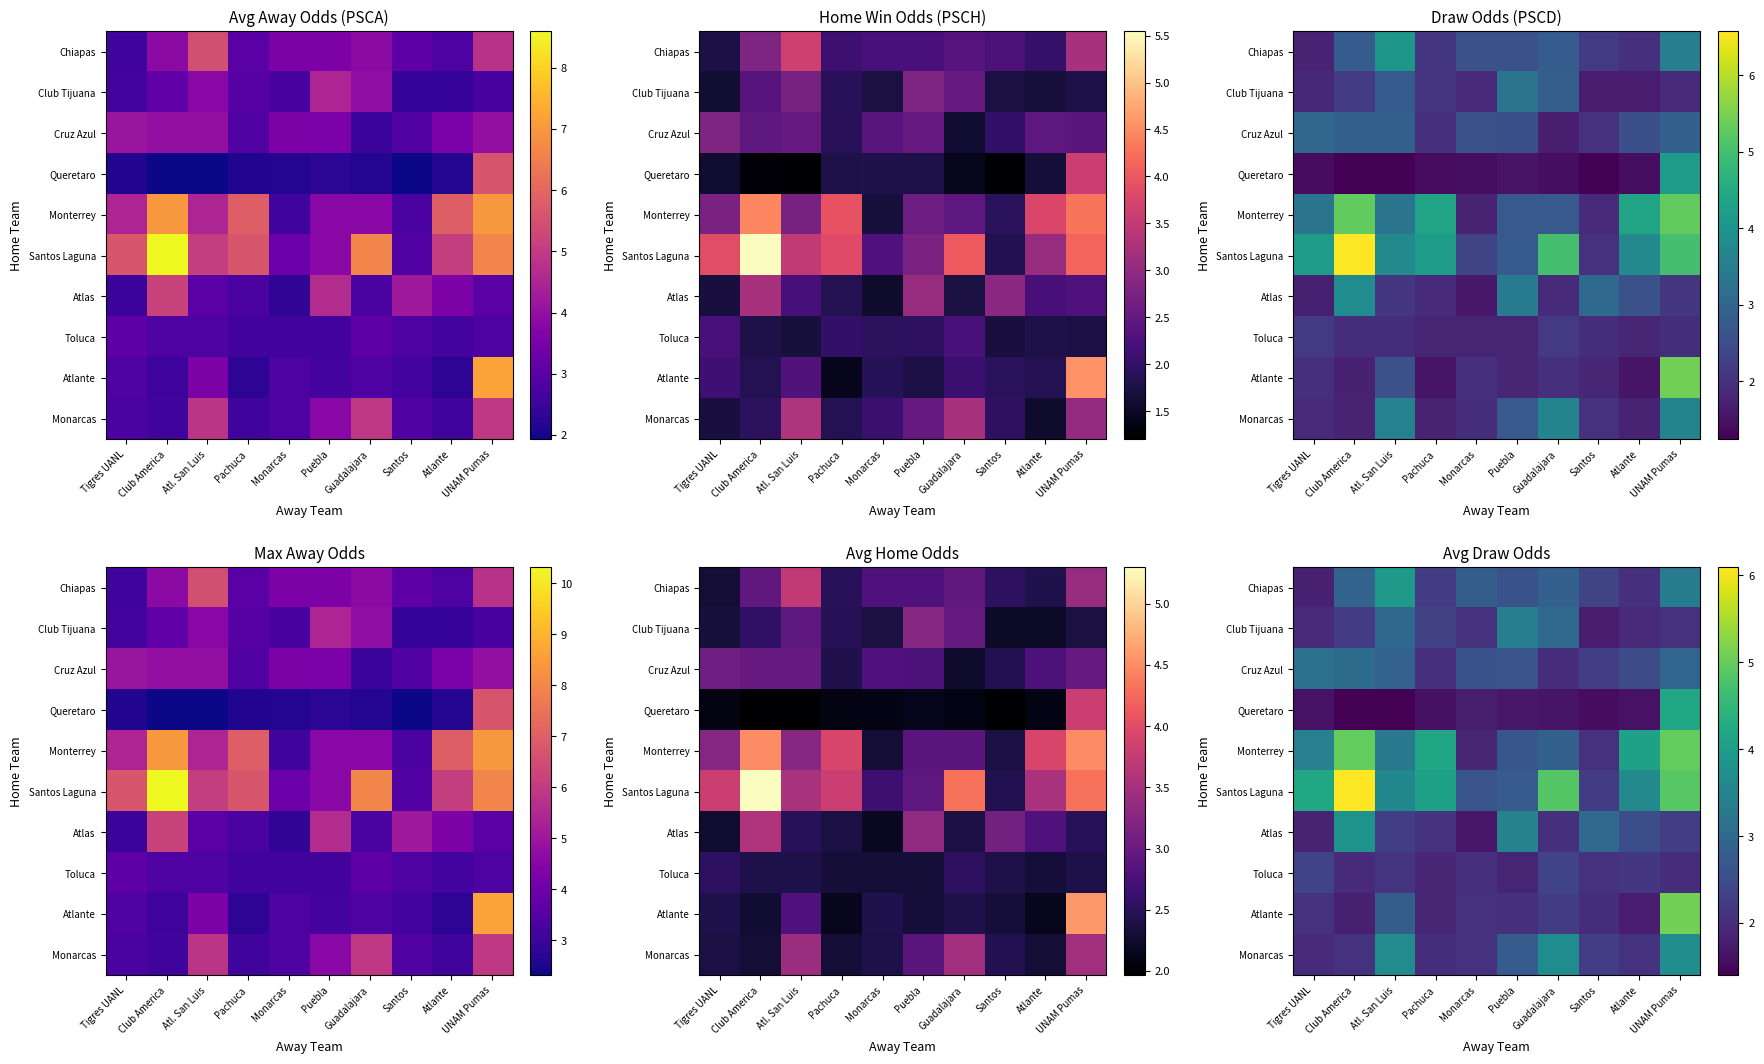

Which has a higher value, Pachuca or Tigres UANL?

Pachuca